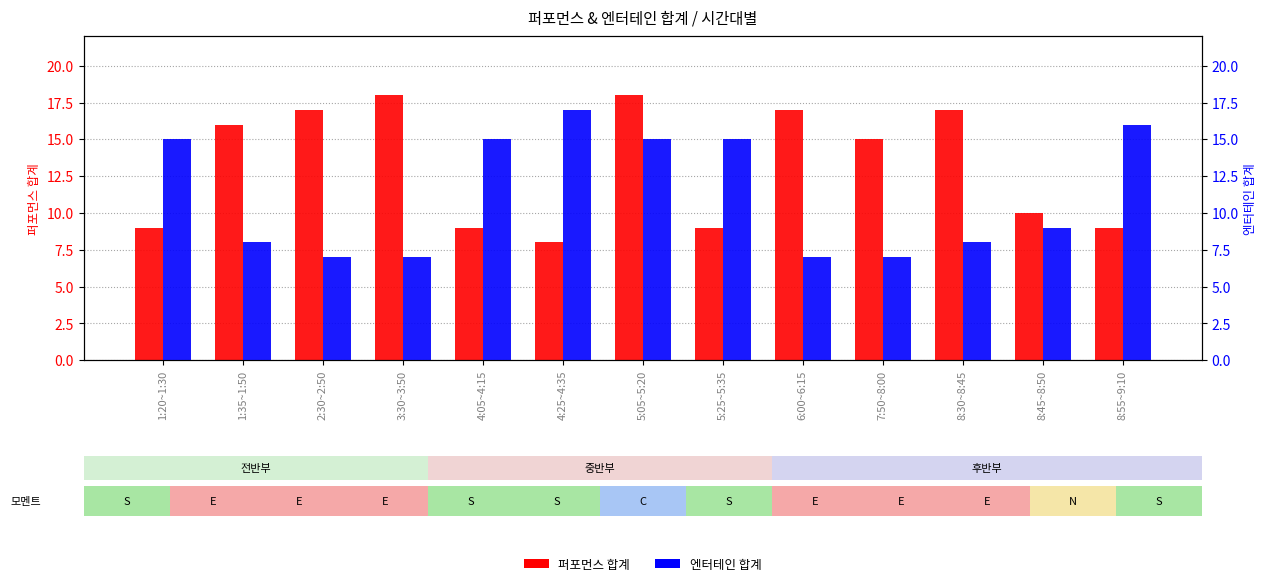

What is the spread (max minus min) of values at 1:35~1:50?

8